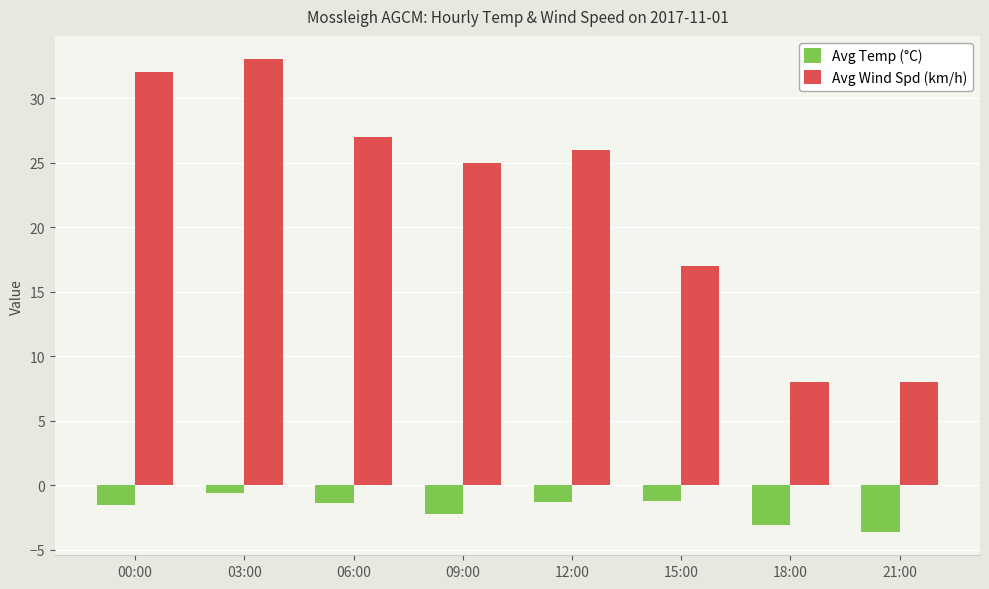

What is the label of the 5th bar from the left?

12:00